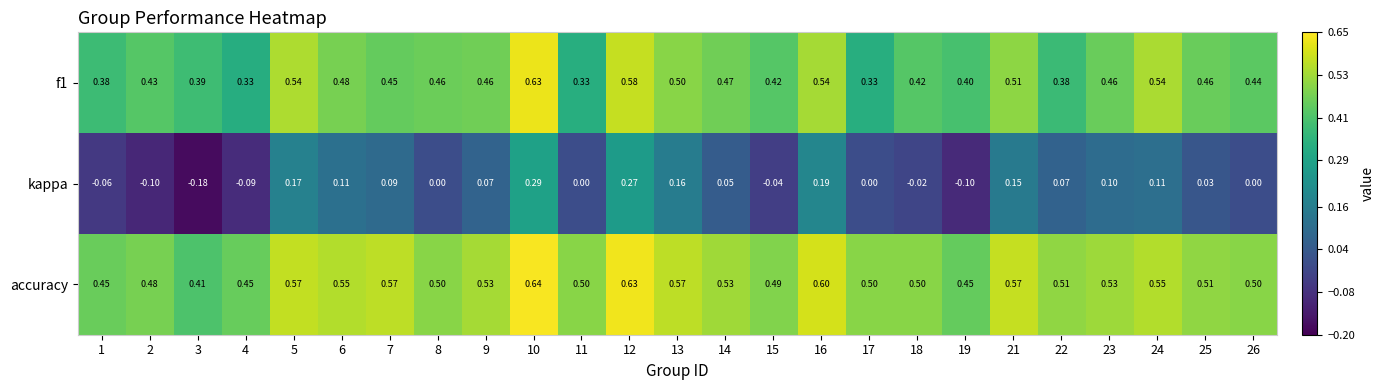

How many data points does each series have?

25